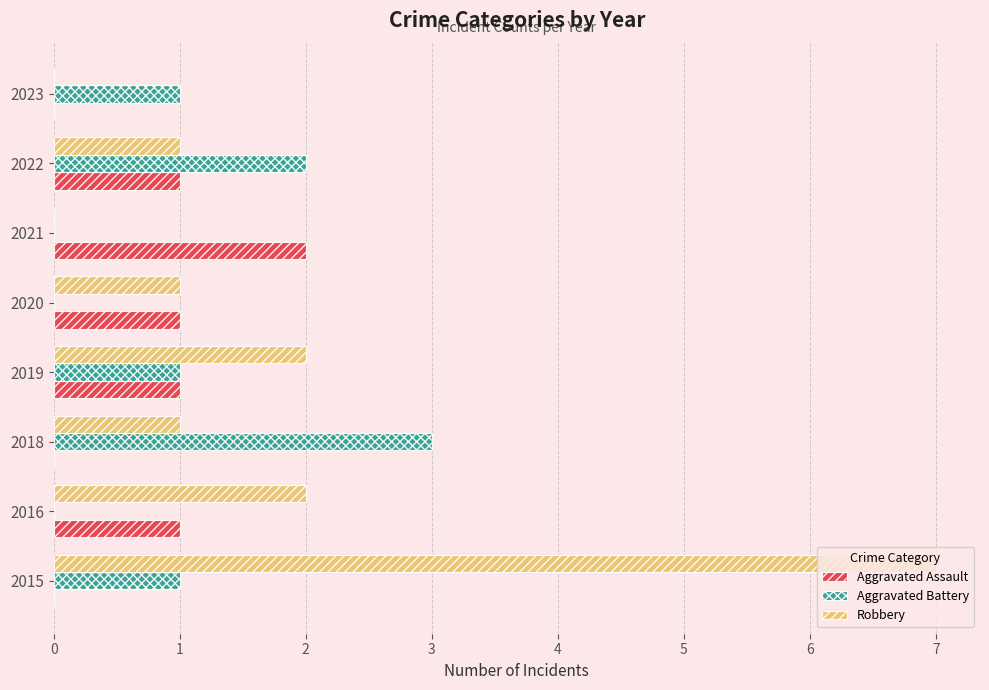

What is the greatest value displayed?

7